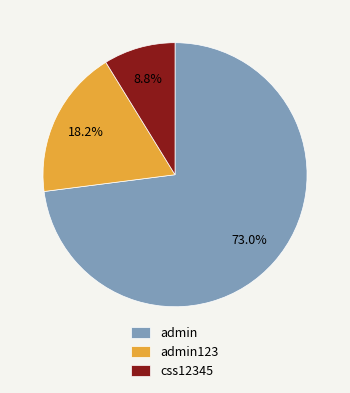

To the nearest percent, what portion does admin123 represent?

18%